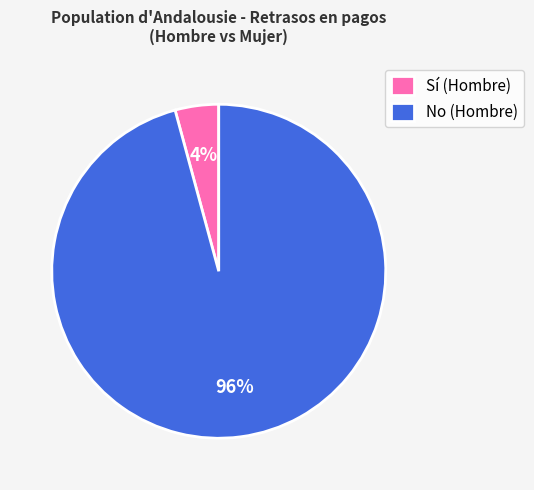

Which category accounts for the majority?

No (Hombre)